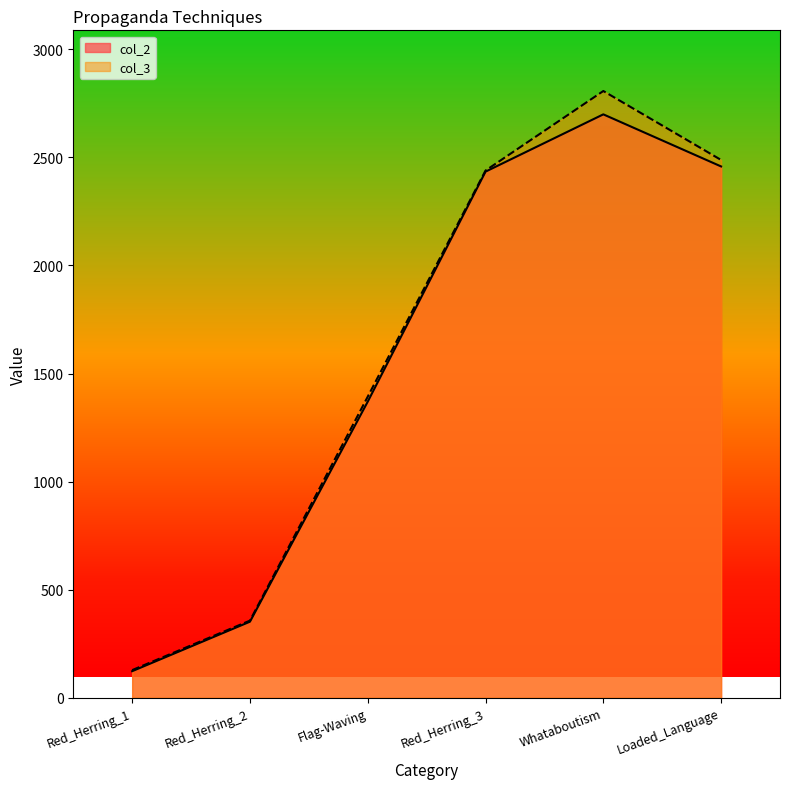

What is the average value of the col_2 series?

1573